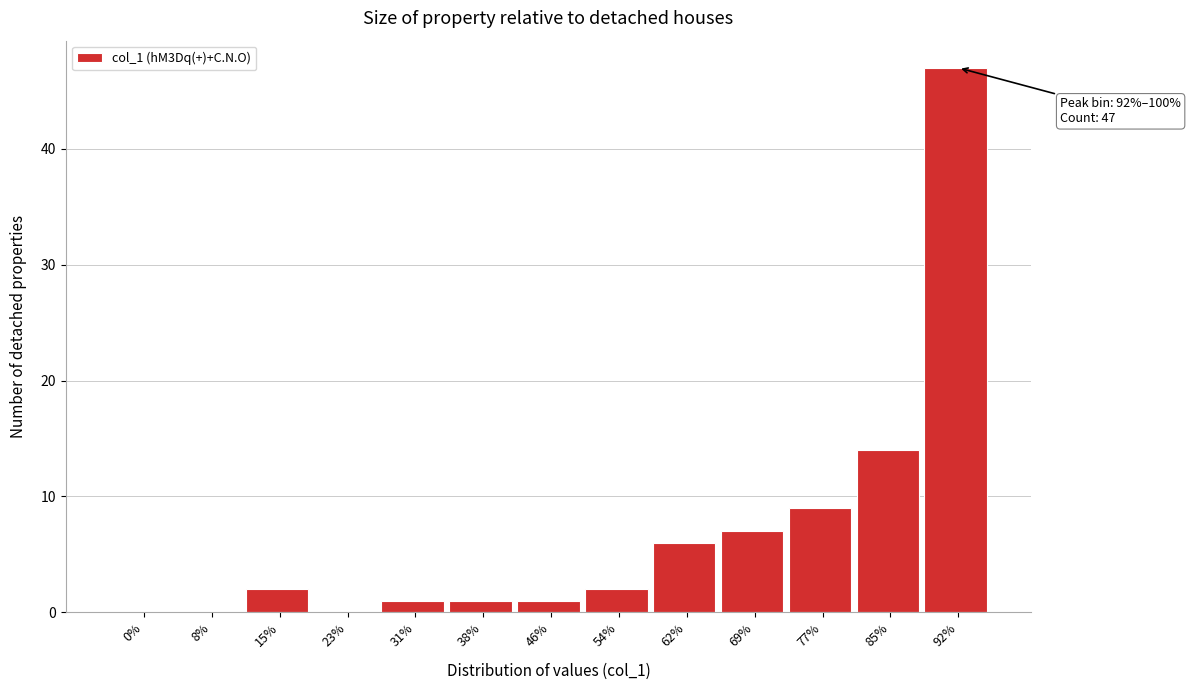

Reading left to right, extract all data points from this chart.

0%=0	8%=0	15%=2	23%=0	31%=1	38%=1	46%=1	54%=2	62%=6	69%=7	77%=9	85%=14	92%=47